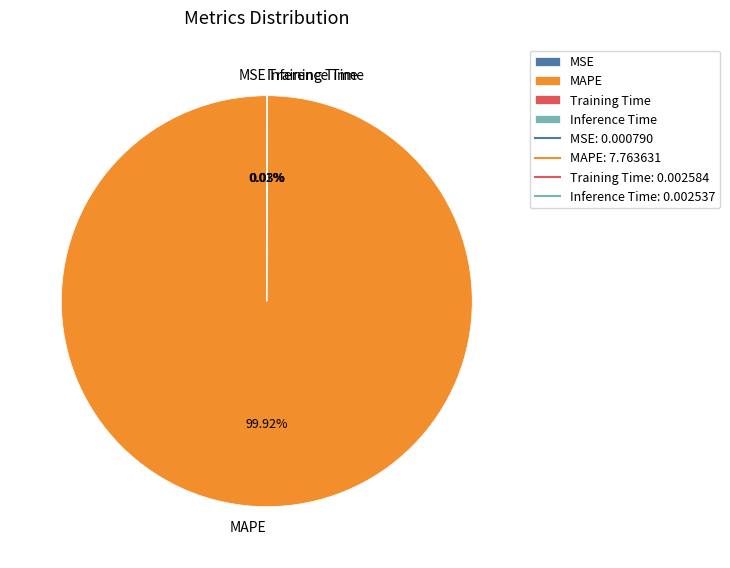

Is there a majority slice in this chart?

Yes